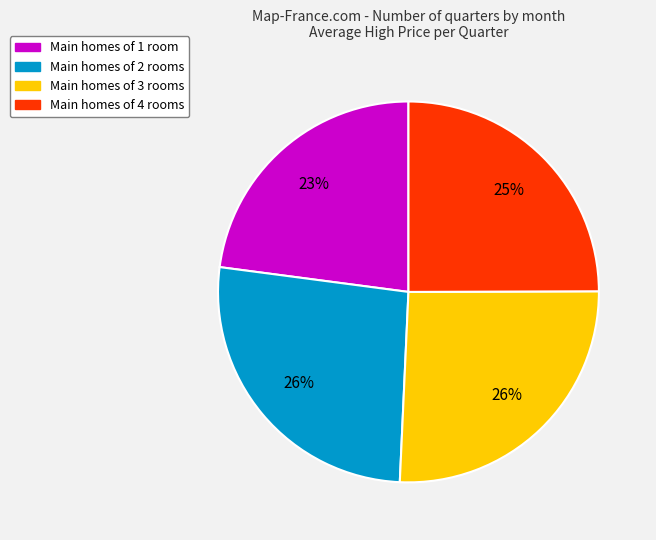

To the nearest percent, what is the difference between the largest and smallest slice percentages?

3%